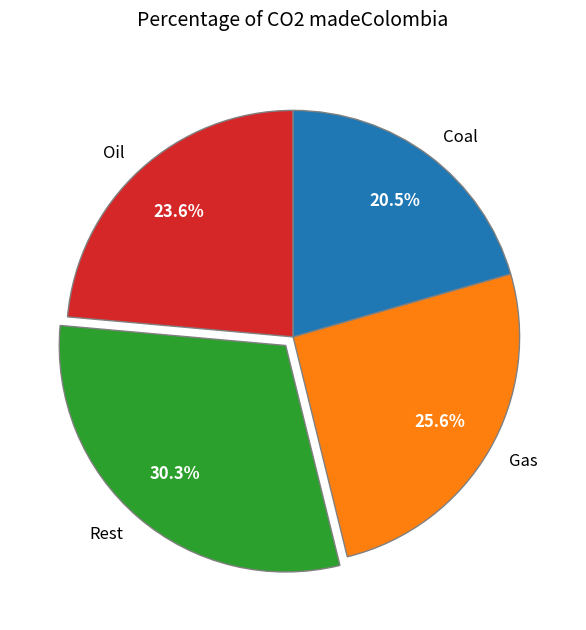

How many segments does this pie chart have?

4